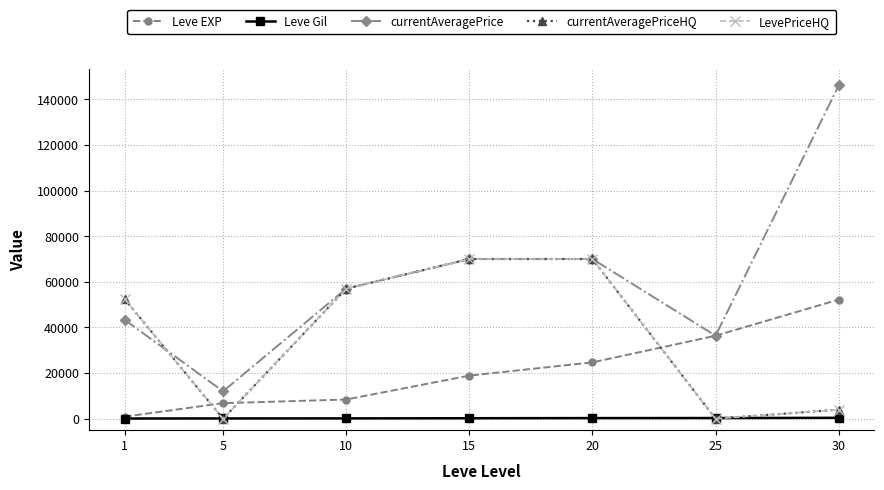

Between 1 and 5, which series saw the biggest shift?

currentAveragePriceHQ